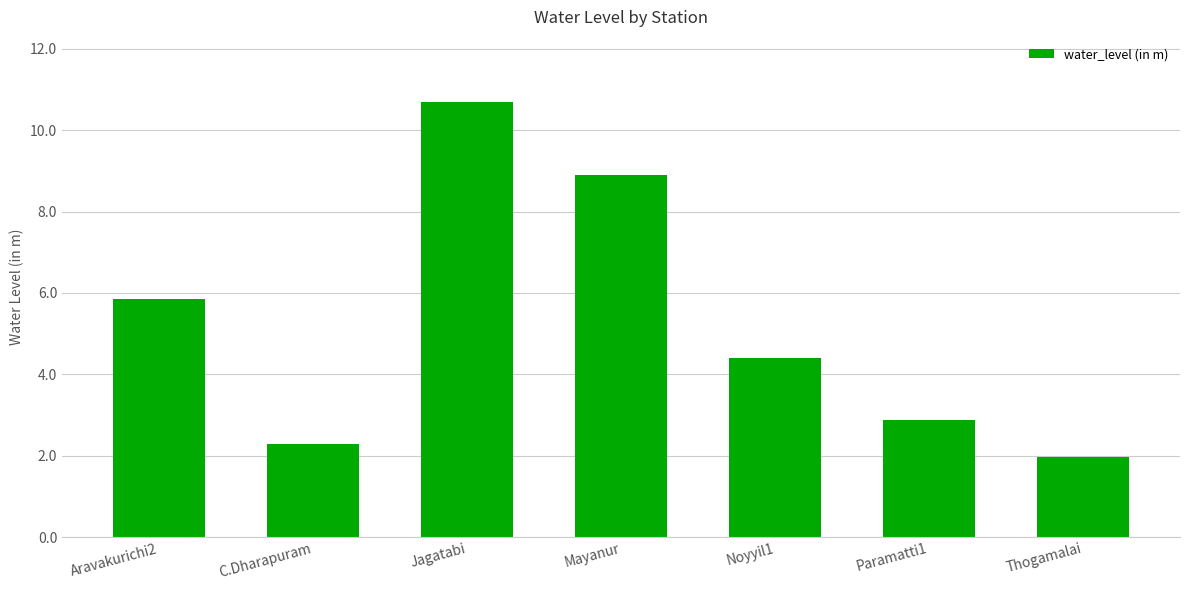

Rank the categories by value from lowest to highest.

Thogamalai, C.Dharapuram, Paramatti1, Noyyil1, Aravakurichi2, Mayanur, Jagatabi